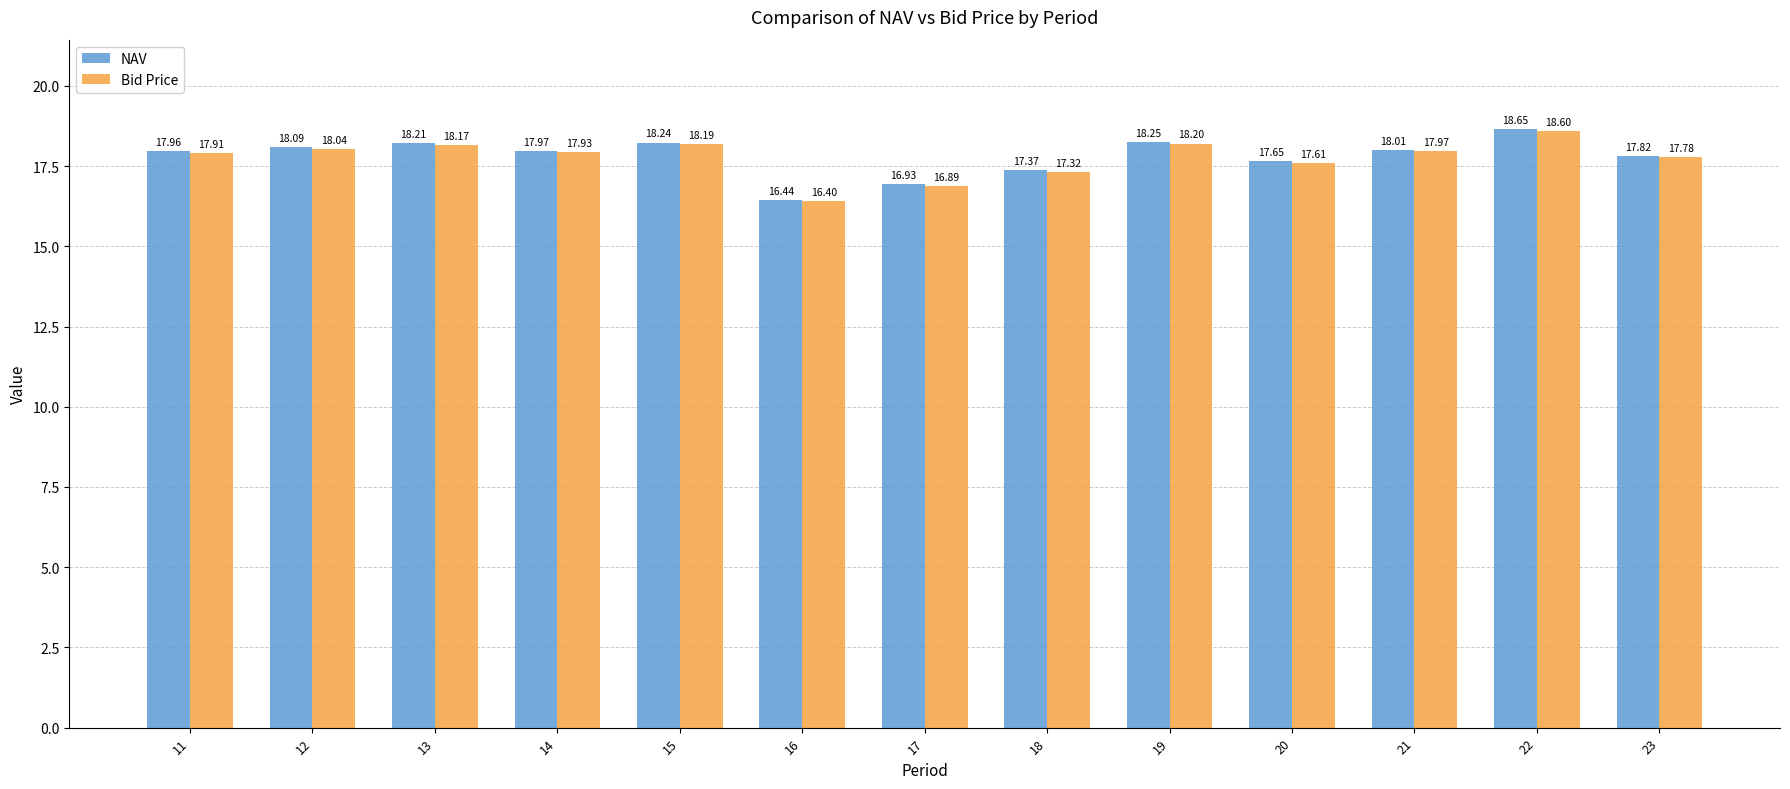

How many values in the NAV series are below 17?

2